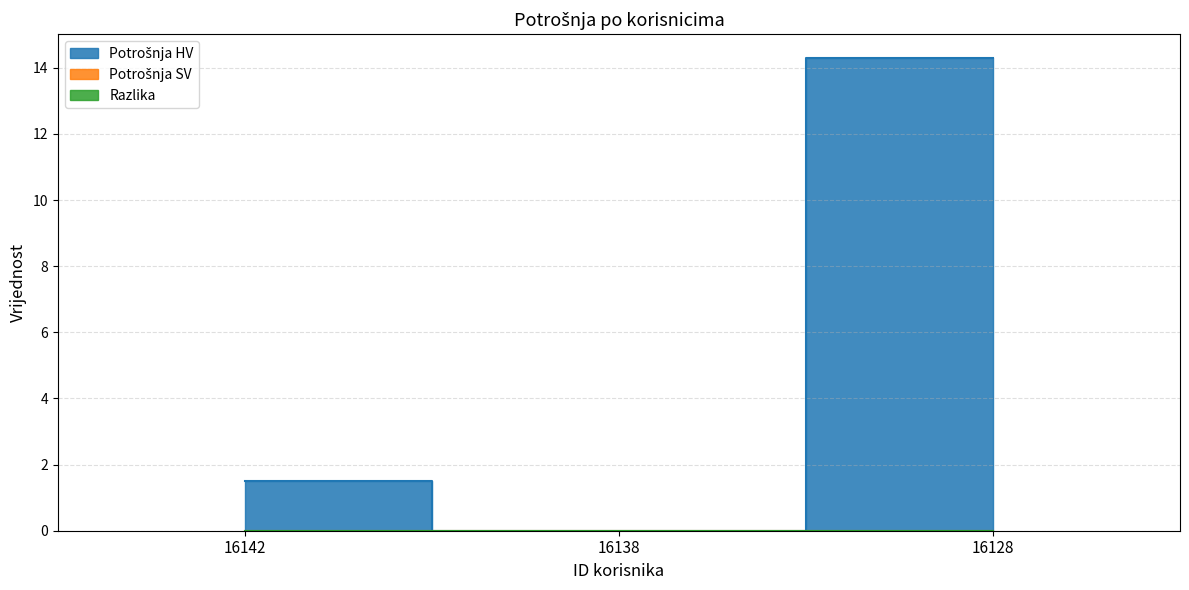

What is the difference between the Potrošnja HV values at 16128 and 16138?

14.3